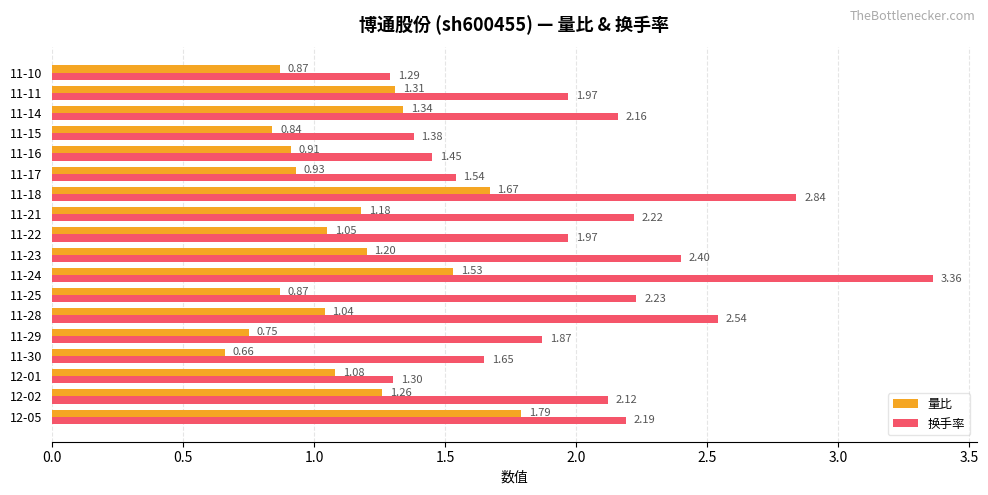

Which series has the widest spread of values?

换手率